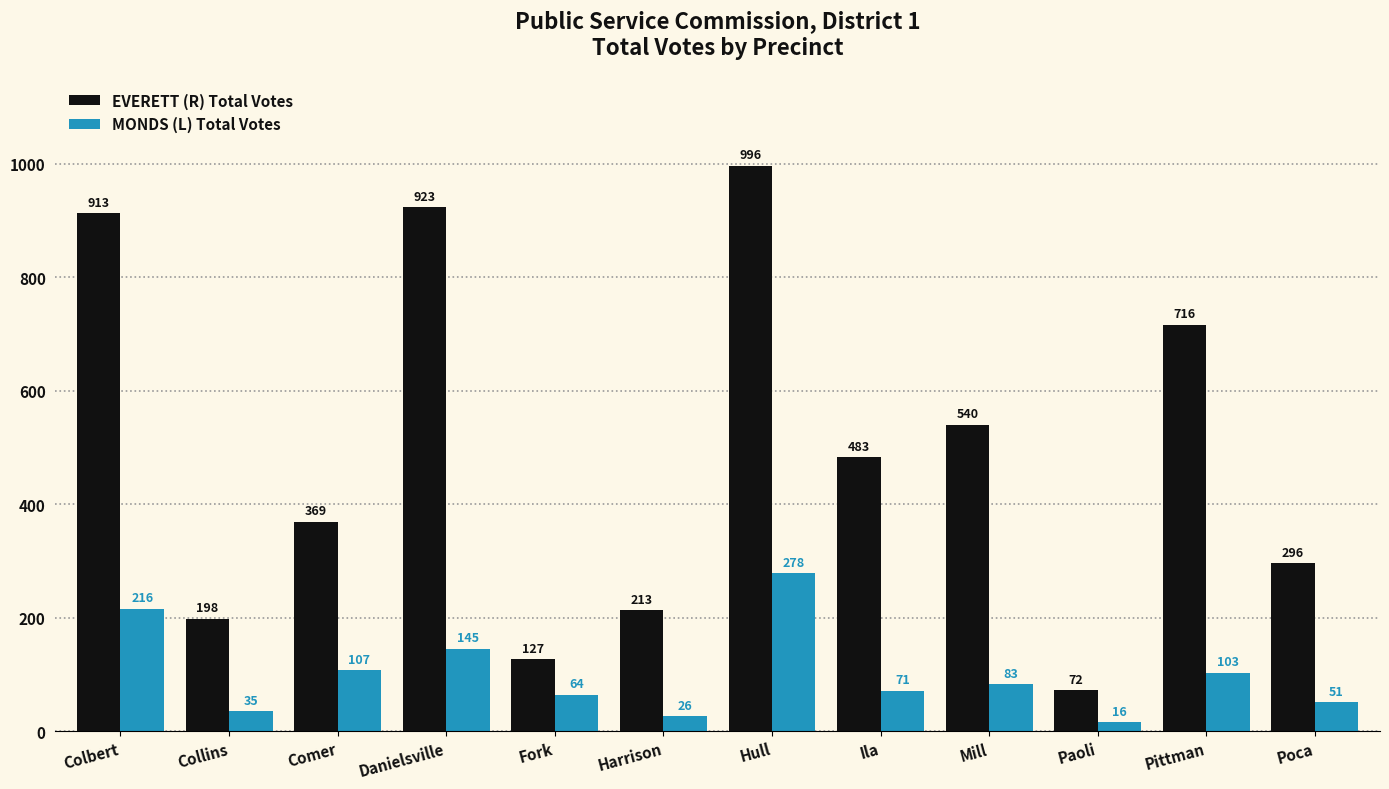

List the series in order of their overall mean, lowest first.

MONDS (L) Total Votes, EVERETT (R) Total Votes